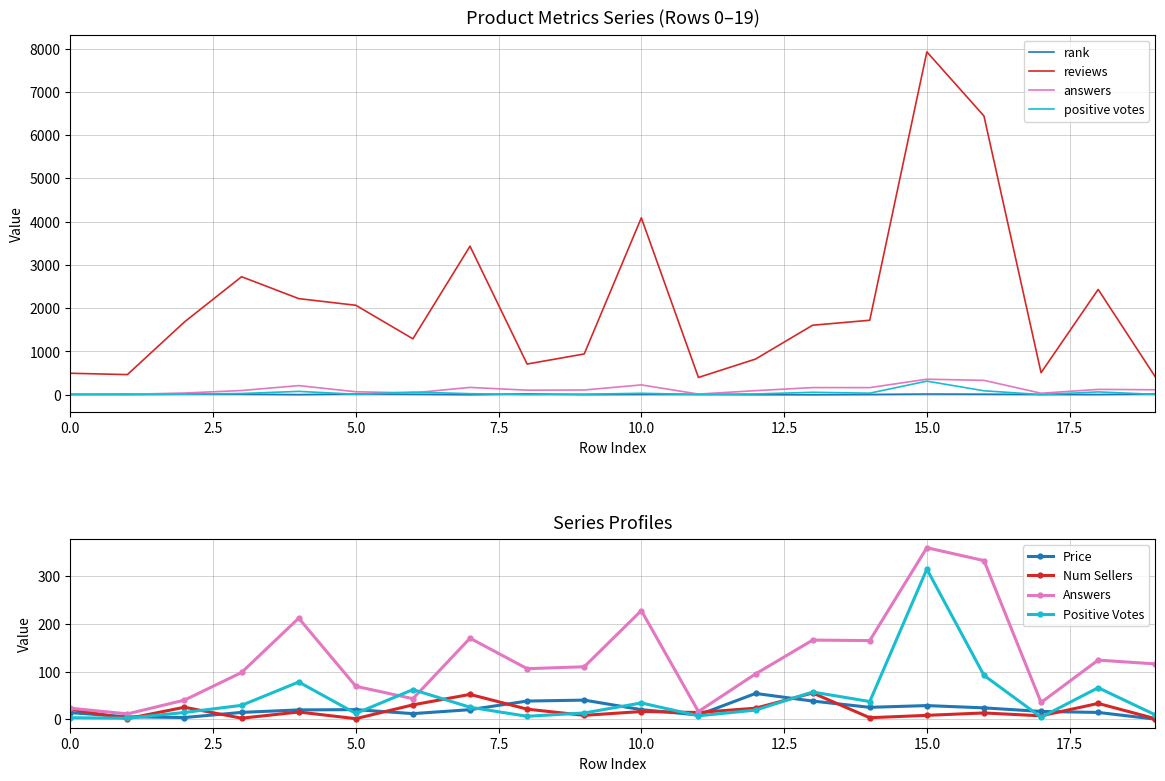

Read the reviews value at 3.

2728.0